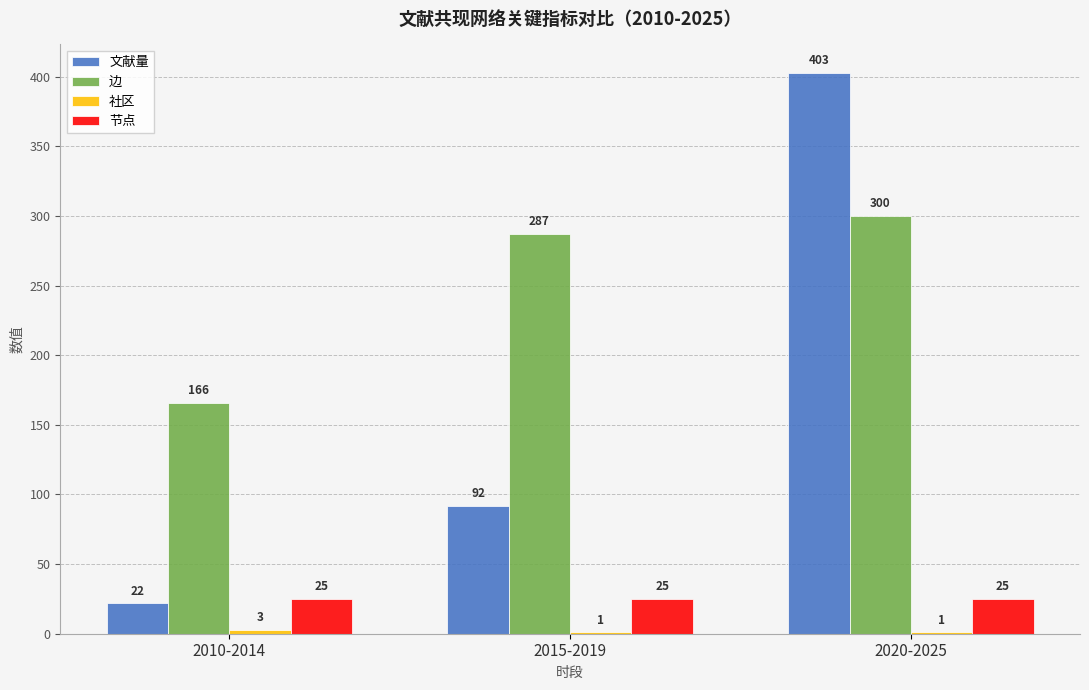

The 节点 series shows 25 at 2010-2014. True or false?

True